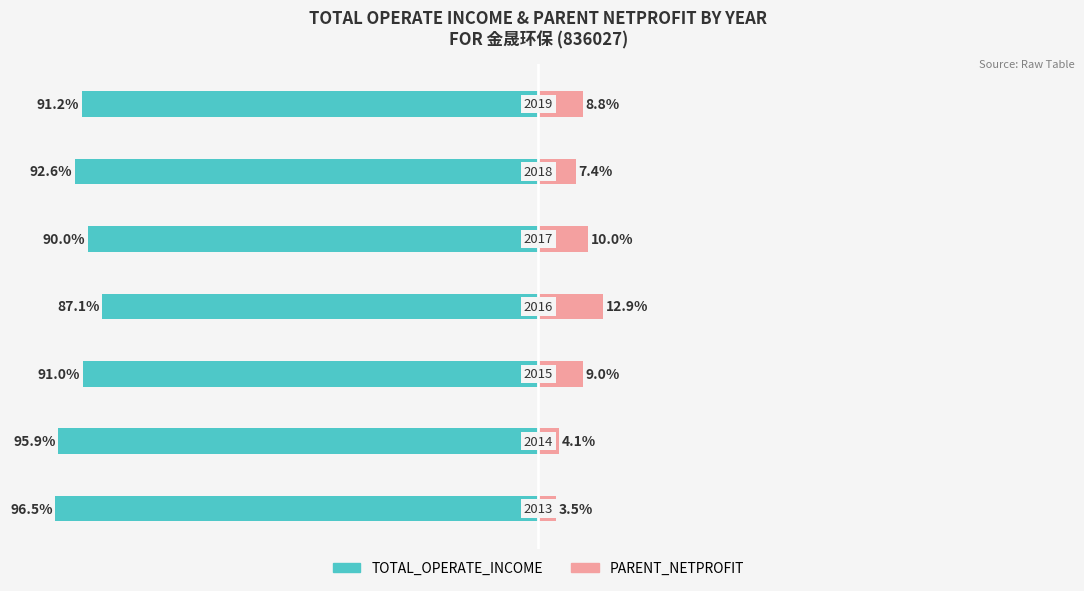

What is the value of the PARENT_NETPROFIT bar at the 2nd from the left?

4.1